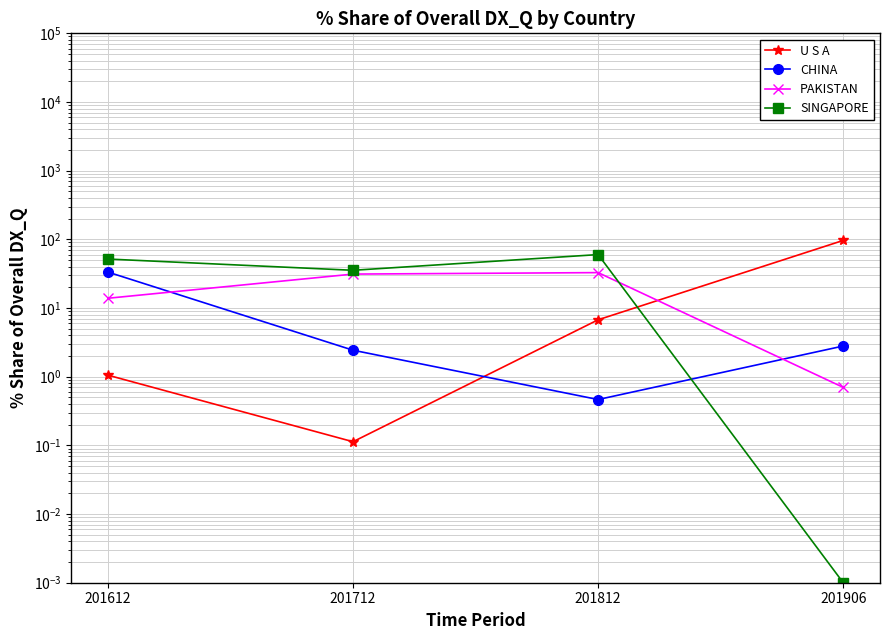

Reading left to right, list all the values displayed in this chart.

U S A: 1.1	0.1	6.7	96.5
CHINA: 33.4	2.4	0.5	2.8
PAKISTAN: 13.9	31.2	32.8	0.7
SINGAPORE: 51.7	35.4	60.0	0.0